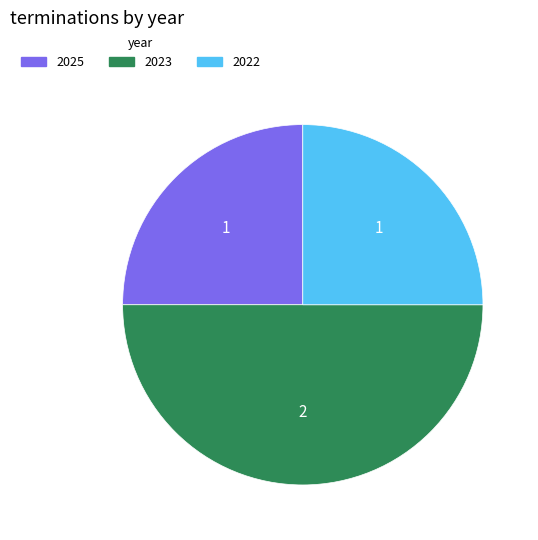

True or false: 2022 accounts for 25% of the total.

True